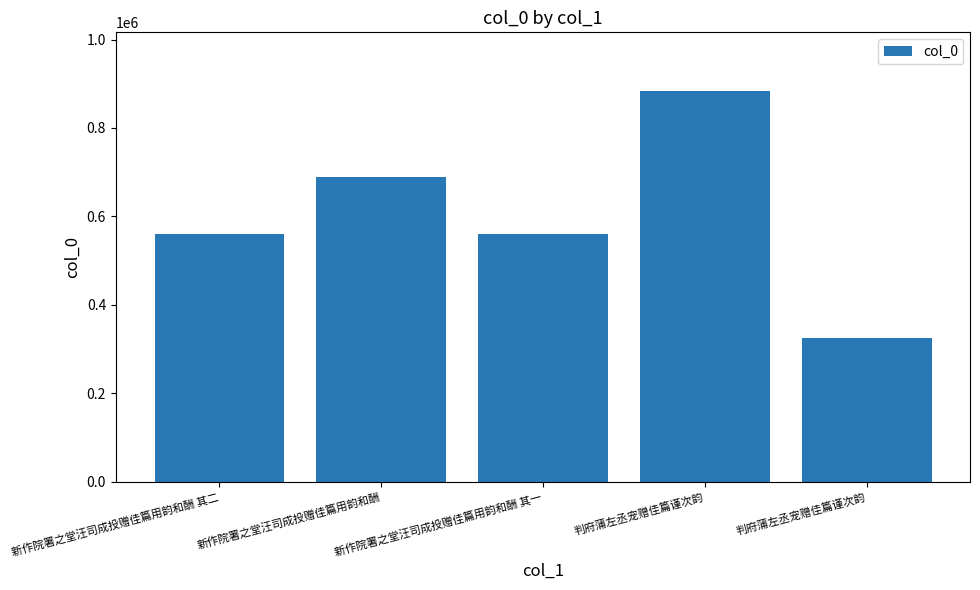

What is the difference between the values at 新作院署之堂汪司成投赠佳篇用韵和酬 其一 and 新作院署之堂汪司成投赠佳篇用韵和酬?

127492